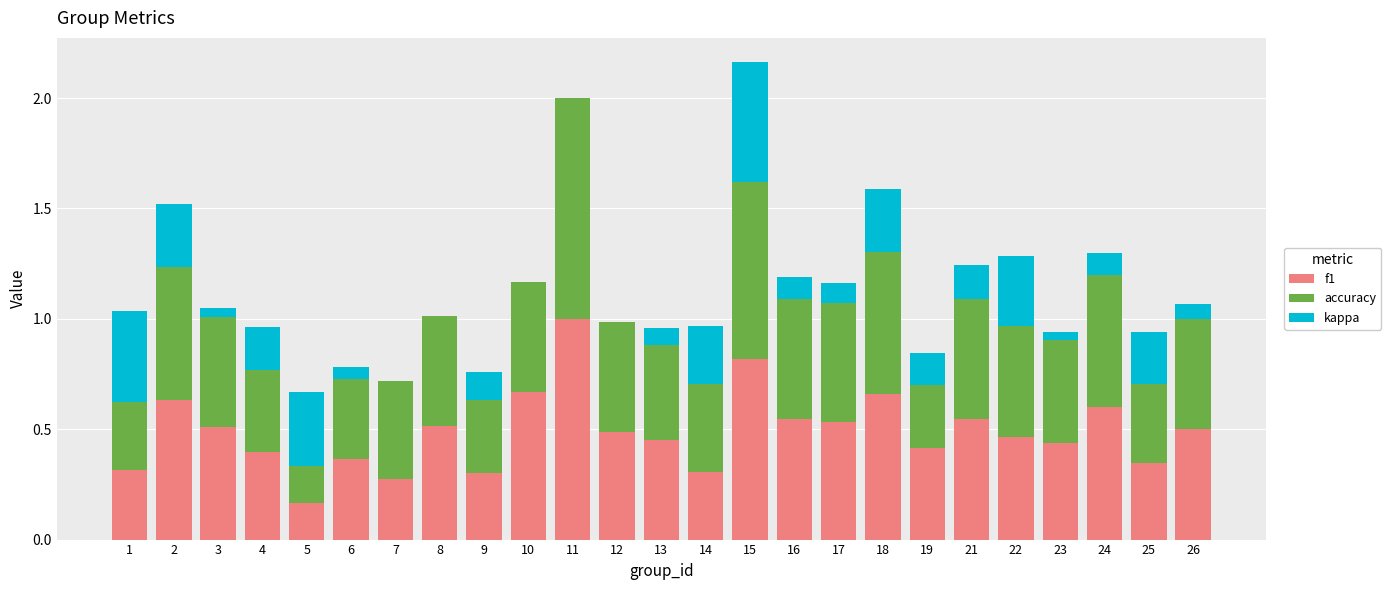

What is the highest value of the f1 series?

1.0